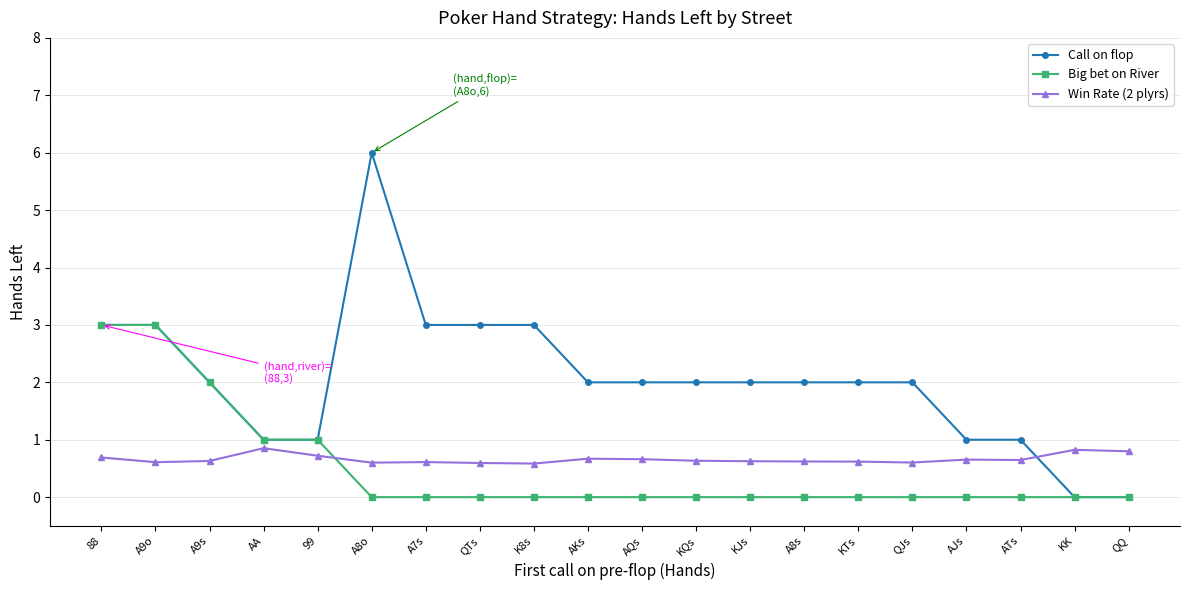

List the series in order of their peak value, lowest first.

Win Rate (2 plyrs), Big bet on River, Call on flop